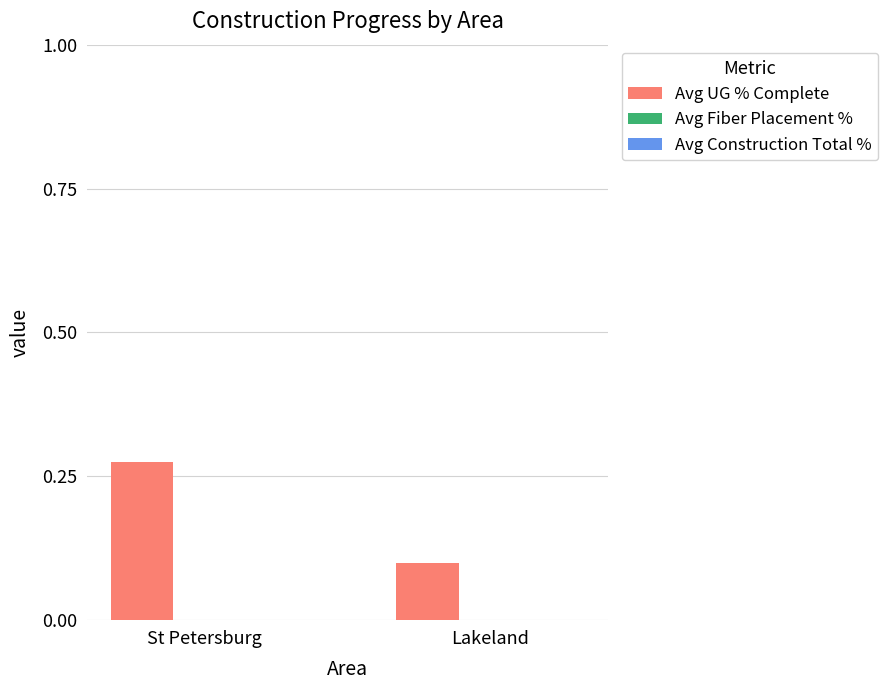

List the labels in order of value, largest first.

St Petersburg, Lakeland